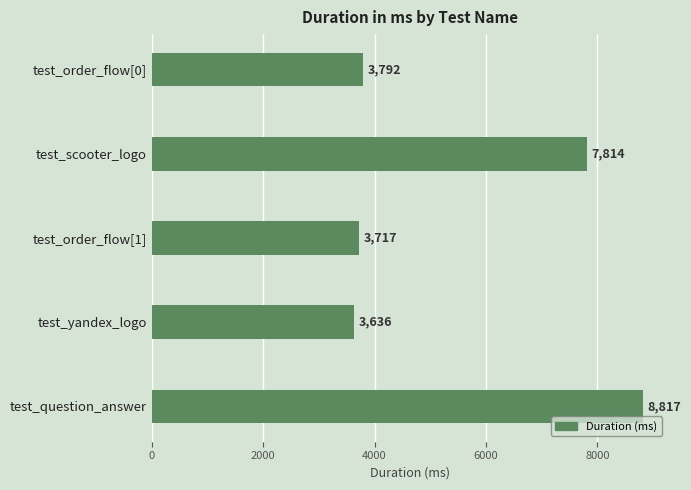

What is the smallest value displayed?

3636